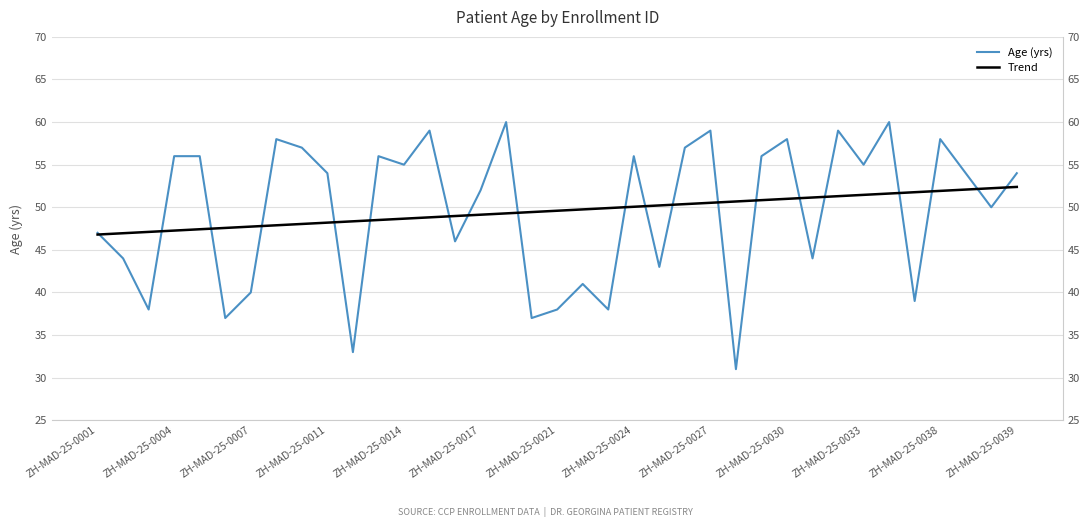

What is the difference between the maximum and minimum values in the Age (yrs) series?

29.0